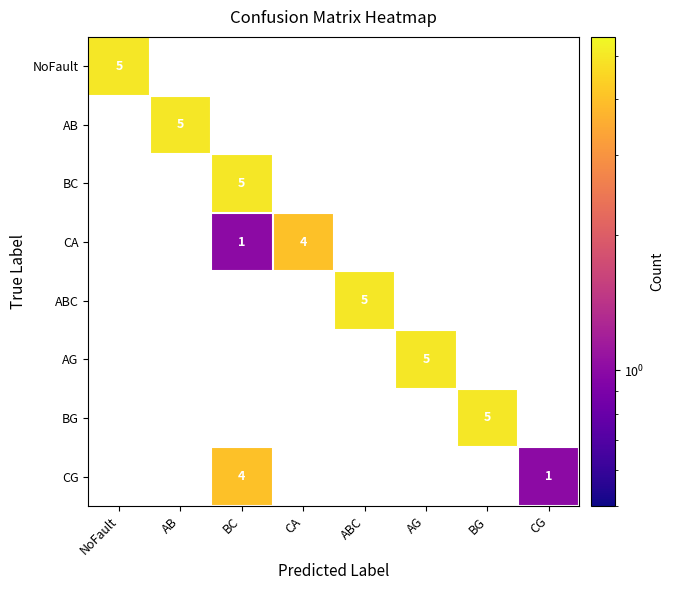

At which category does the chart reach its minimum across all series?

BC